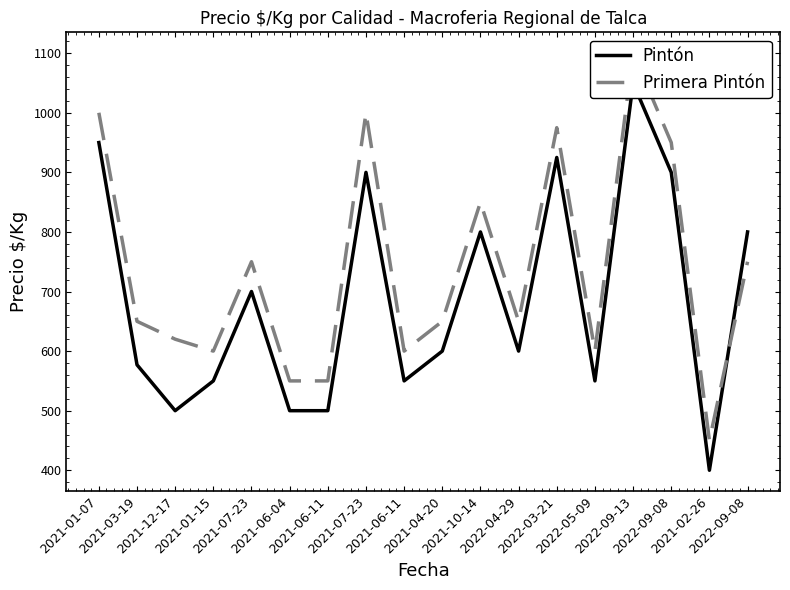

What is the total value across all series at 2021-07-23?

1450